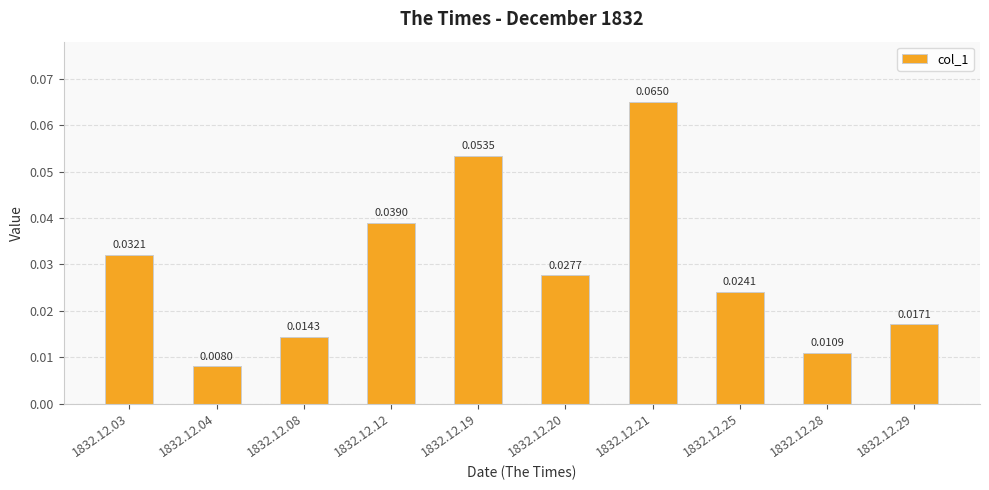

Between 1832.12.20 and 1832.12.12, which is larger?

1832.12.12